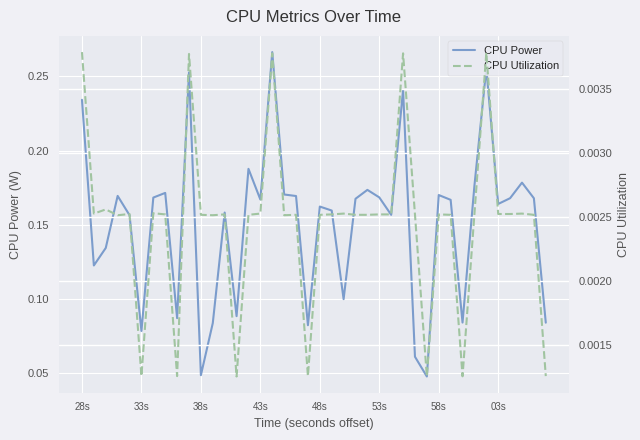

True or false: CPU Power and CPU Utilization intersect in this chart.

False